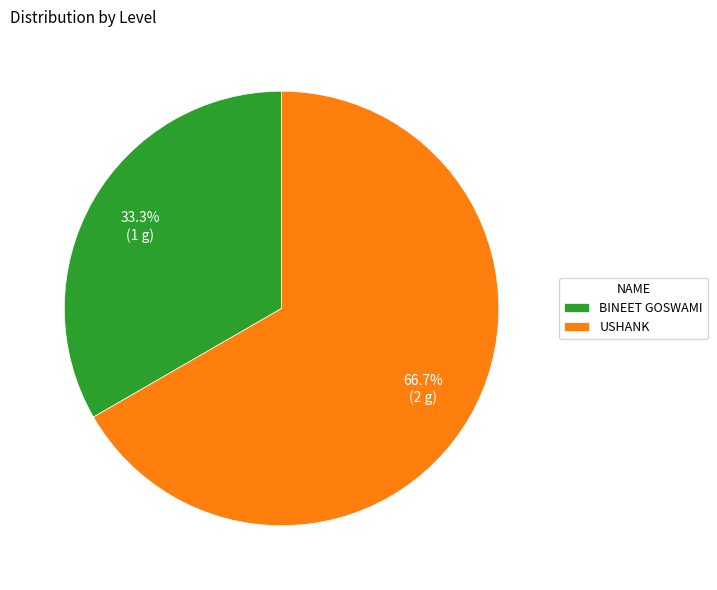

To the nearest percent, what is the difference between the largest and smallest slice percentages?

33%